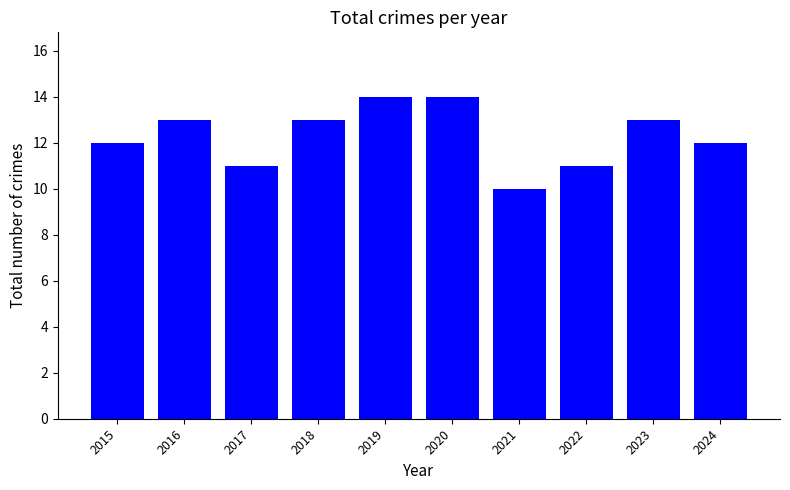

The chart shows a value of 21 at 2015. True or false?

False